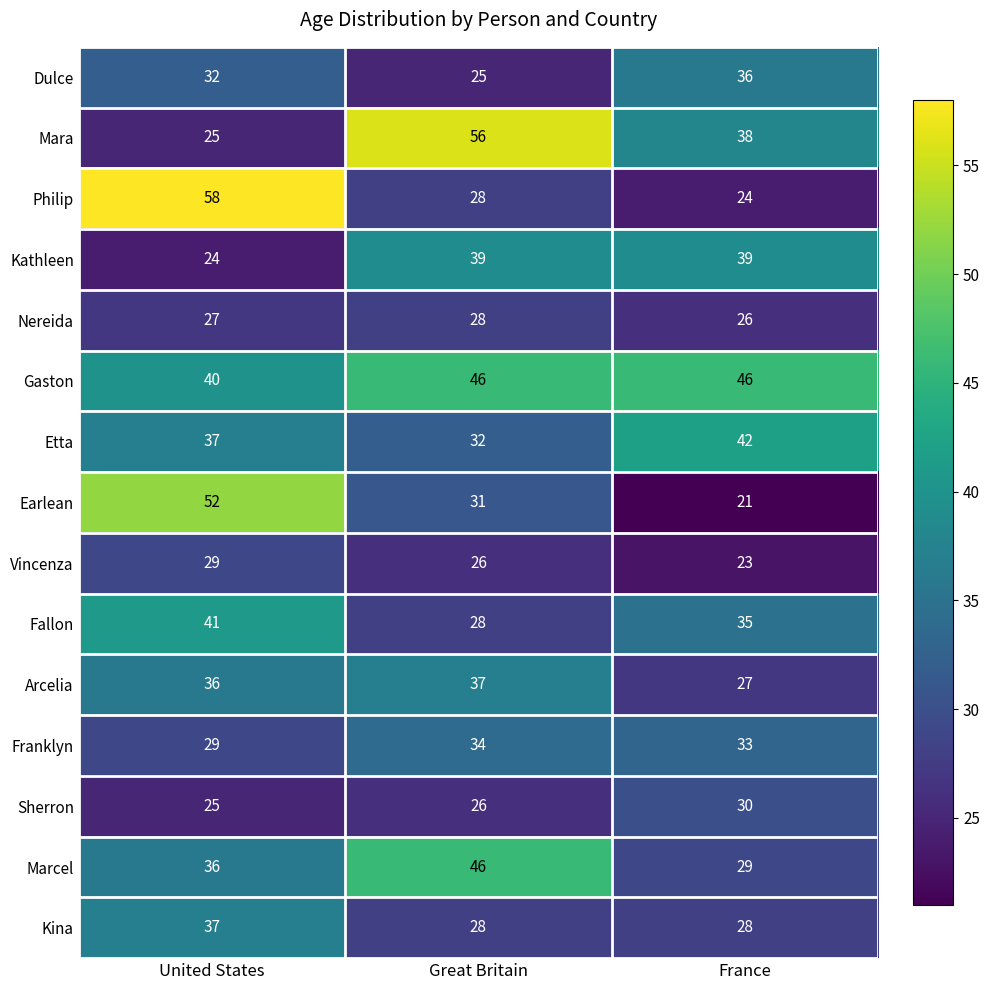

What is the spread (max minus min) of values at United States?

34